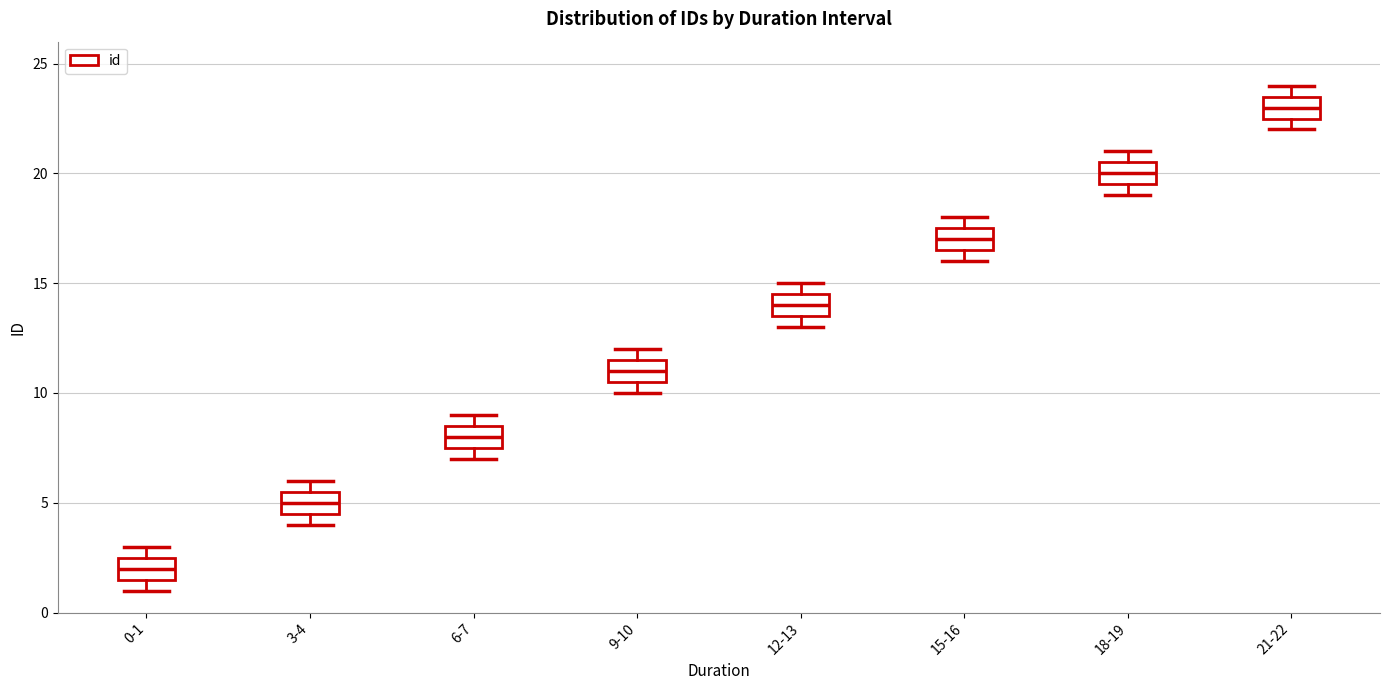

Reading left to right, transcribe this box plot: for each box, give where its median line is, the range the box spans, and where its two whiskers end, as read against the y-axis. The values are not printed on the chart, so give them approximately, as read against the axis.

0-1: median 2.0, box 1.5 to 2.5, whiskers 1.0 to 3.0
3-4: median 5.0, box 4.5 to 5.5, whiskers 4.0 to 6.0
6-7: median 8.0, box 7.5 to 8.5, whiskers 7.0 to 9.0
9-10: median 11.0, box 10.5 to 11.5, whiskers 10.0 to 12.0
12-13: median 14.0, box 13.5 to 14.5, whiskers 13.0 to 15.0
15-16: median 17.0, box 16.5 to 17.5, whiskers 16.0 to 18.0
18-19: median 20.0, box 19.5 to 20.5, whiskers 19.0 to 21.0
21-22: median 23.0, box 22.5 to 23.5, whiskers 22.0 to 24.0